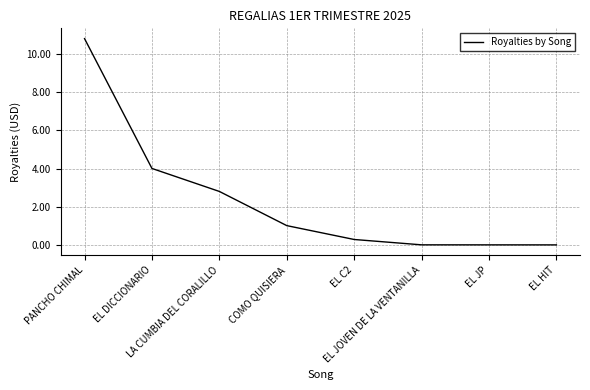

What is the greatest value displayed?

10.8